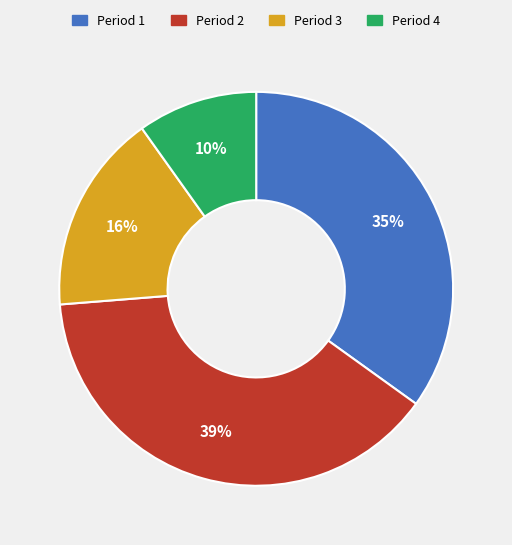

To the nearest percent, what portion does Period 2 represent?

39%